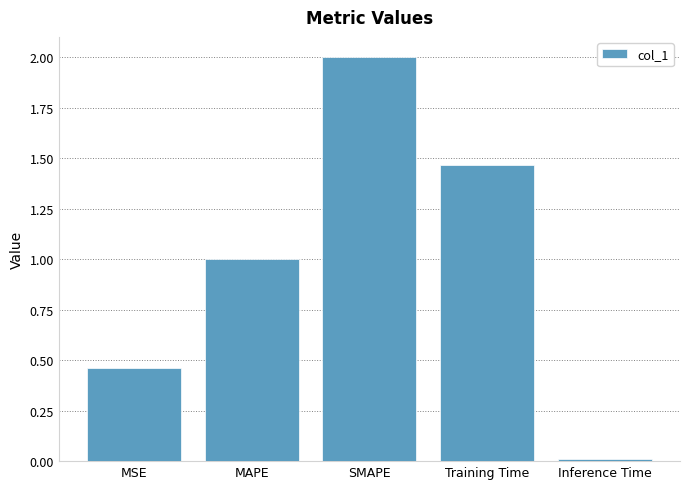

The chart shows a value of 2.0 at SMAPE. True or false?

True